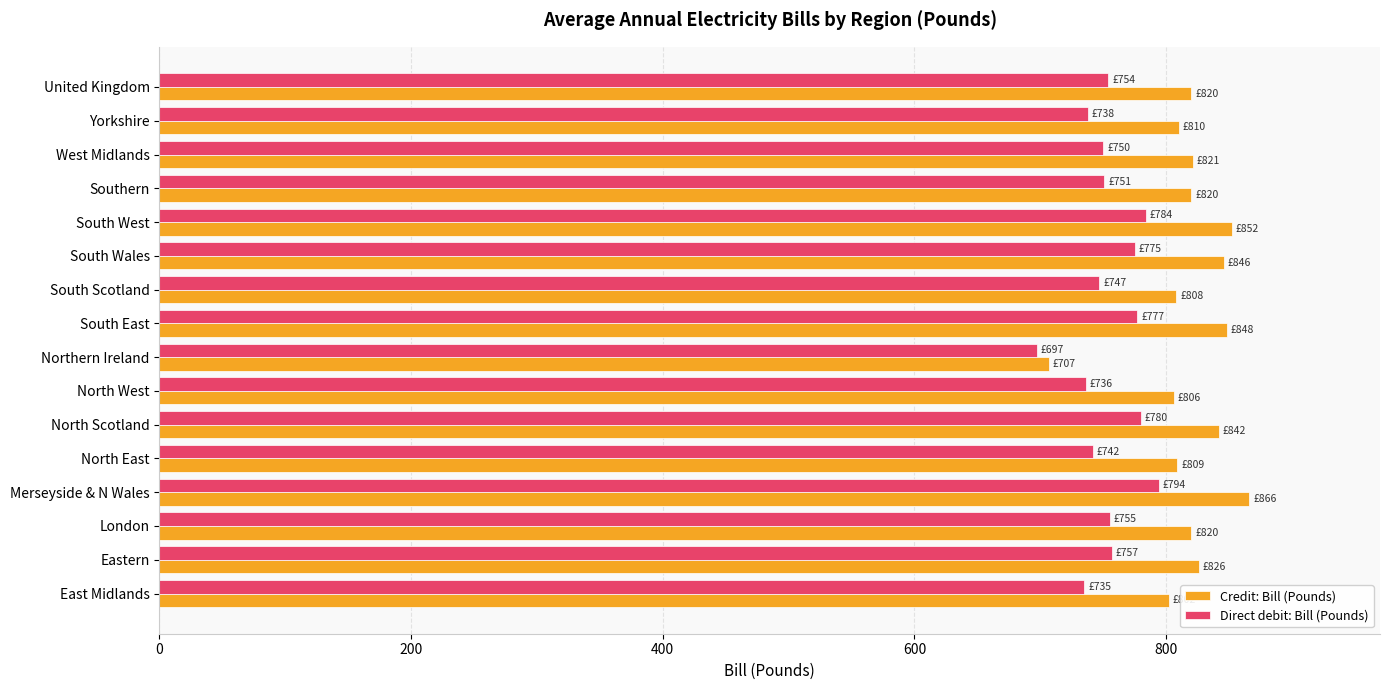

What is the sum of all Credit: Bill (Pounds) values?

13103